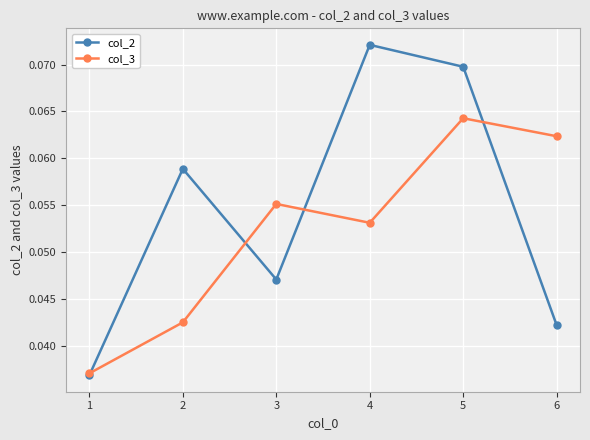

True or false: col_2 and col_3 cross at least once.

True